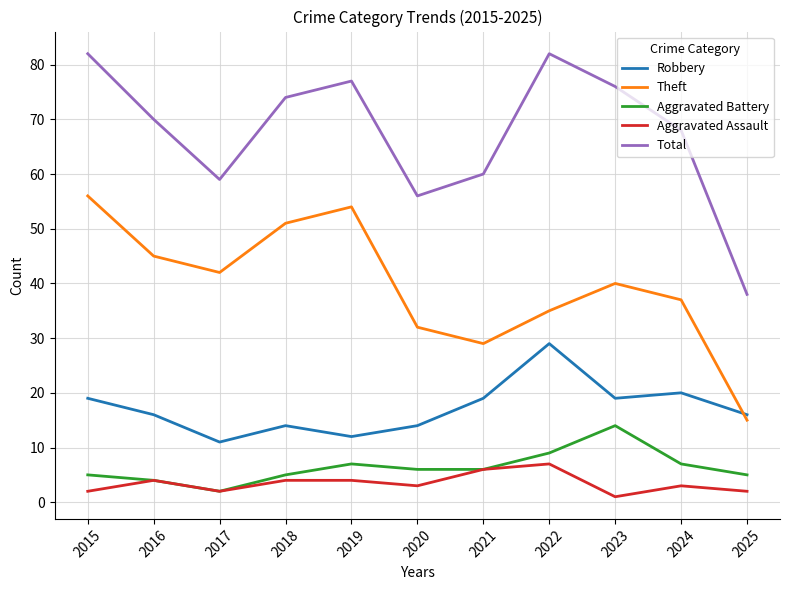

What is the maximum value for Aggravated Assault?

7